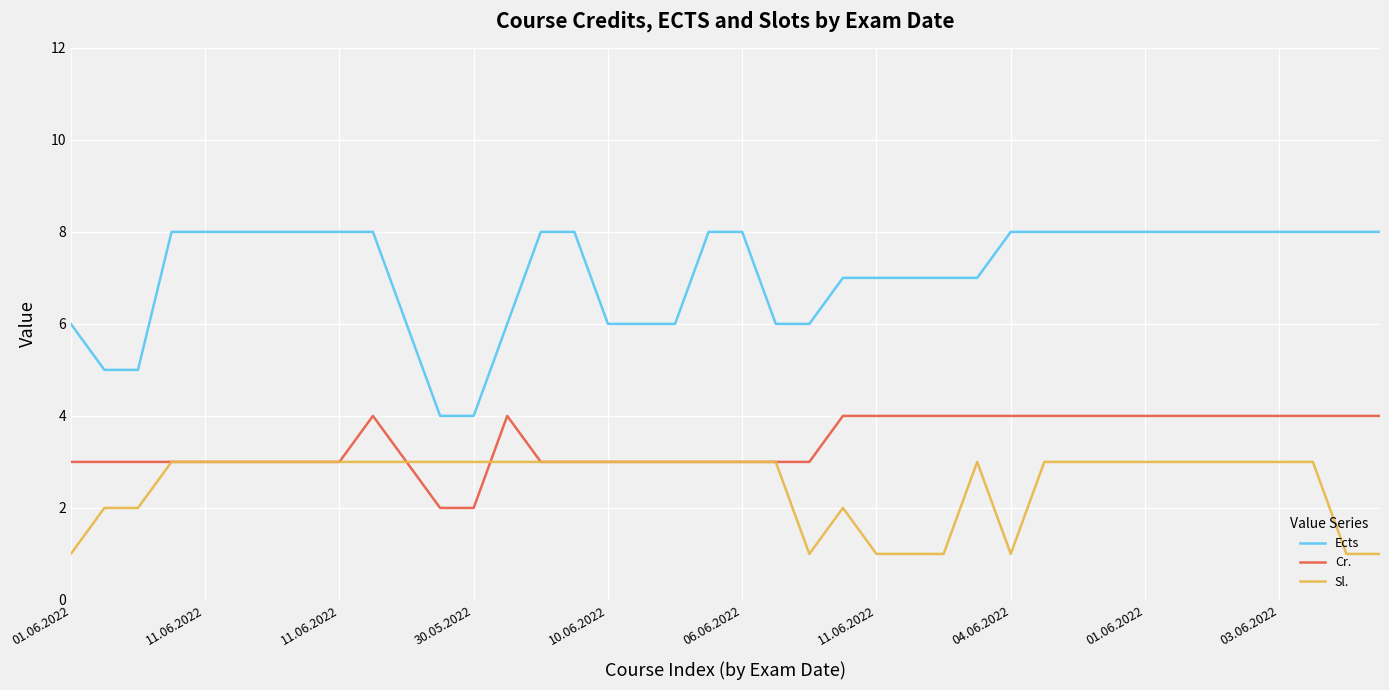

True or false: Cr. and Sl. cross at least once.

True